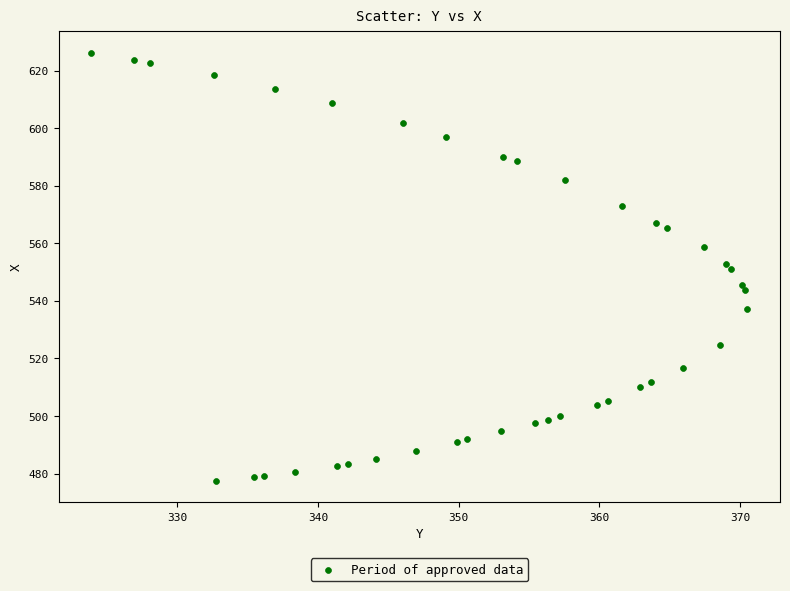

What is the range of Y values (max minus min)?

148.8